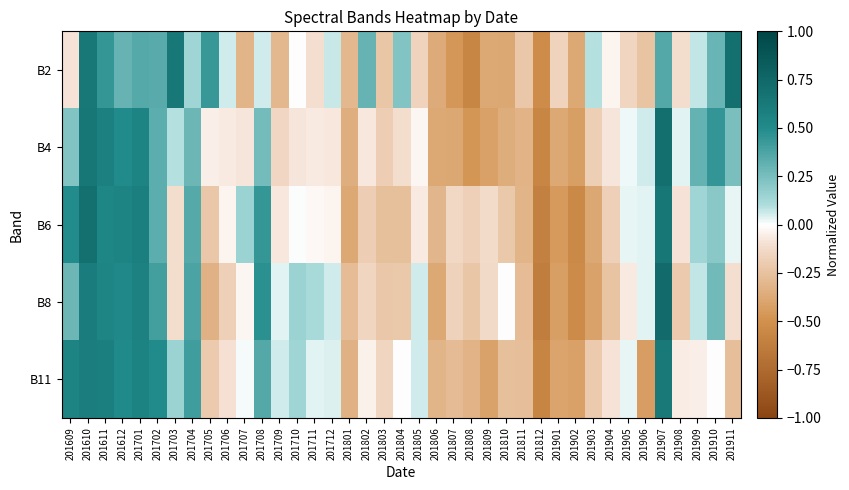

At 201906, list the series in order from smallest to largest.

B11, B2, B6, B8, B4